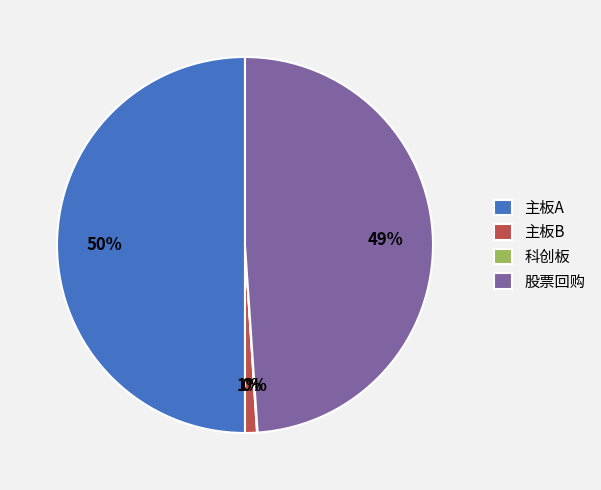

To the nearest percent, what is the average slice percentage?

25%